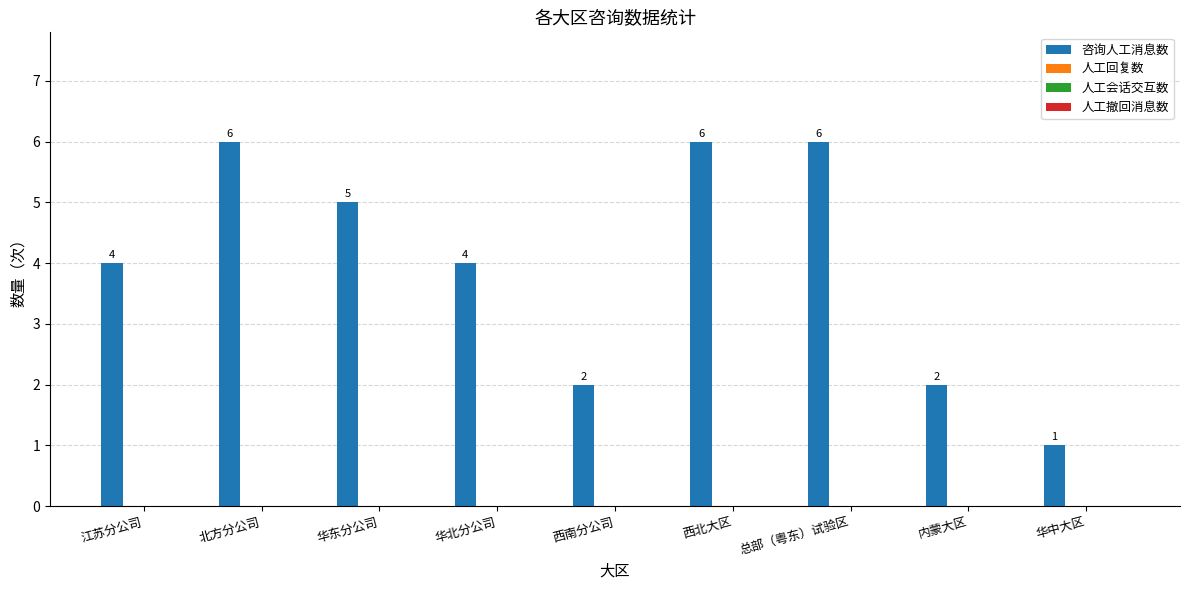

How many bars are there in total?

9